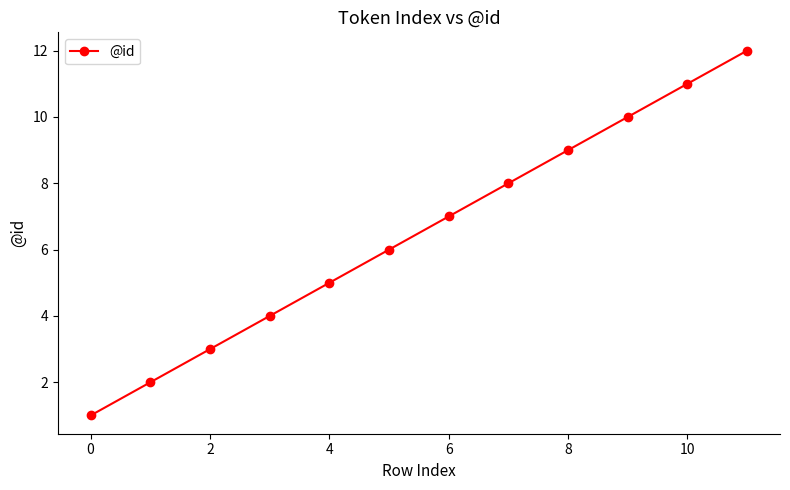

True or false: the data has more than 1 interior local peaks.

False